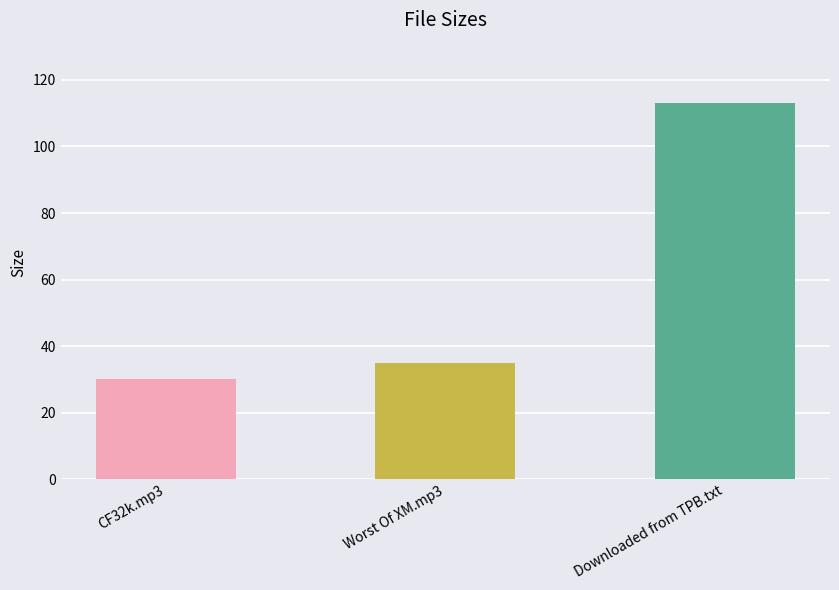

How many bars are there in total?

3